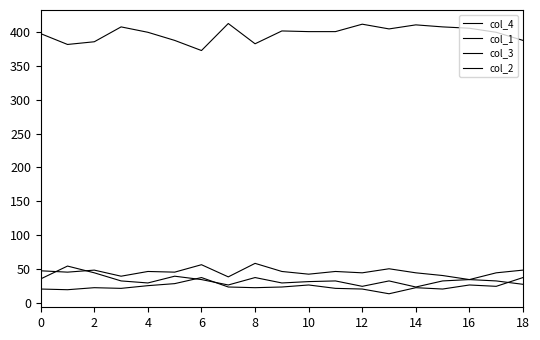

Rank the series by their maximum value, from lowest to highest.

col_2, col_3, col_1, col_4